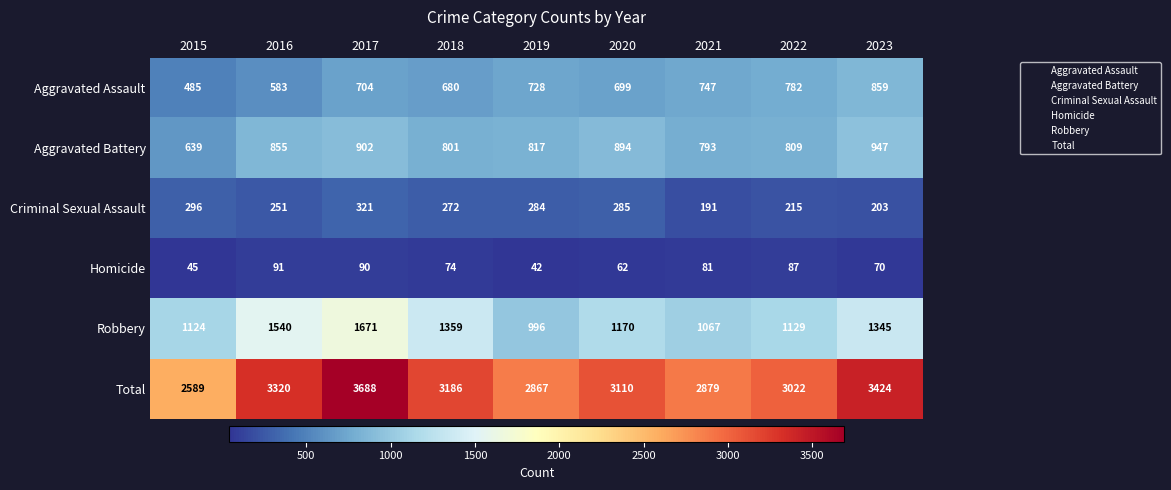

What is the greatest value displayed?

3688